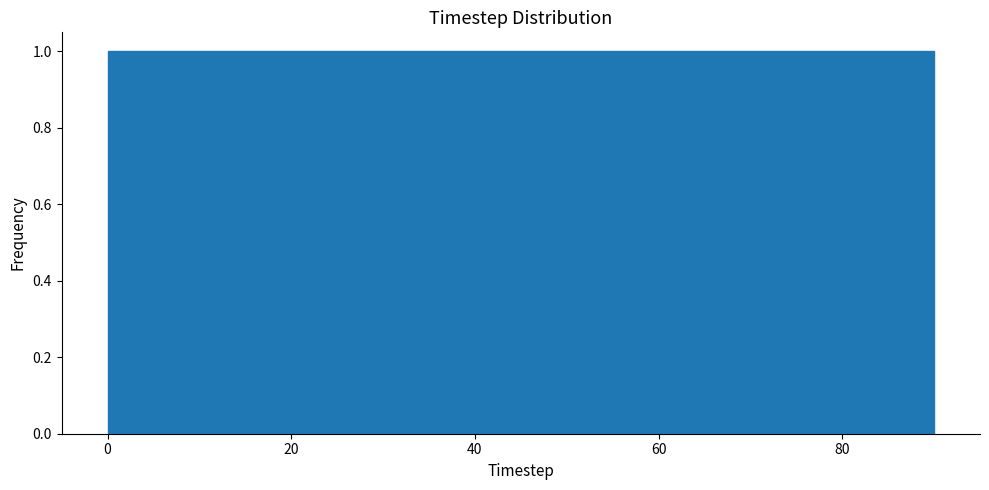

Reading left to right, transcribe this chart: for each bar, give the range it covers on the x-axis and its height. Neither the bar edges nor the heights are printed on the chart, so give them approximately, as read against the axes.

0 to 9: 1
9 to 18: 1
18 to 27: 1
27 to 36: 1
36 to 45: 1
45 to 54: 1
54 to 63: 1
63 to 72: 1
72 to 81: 1
81 to 90: 1